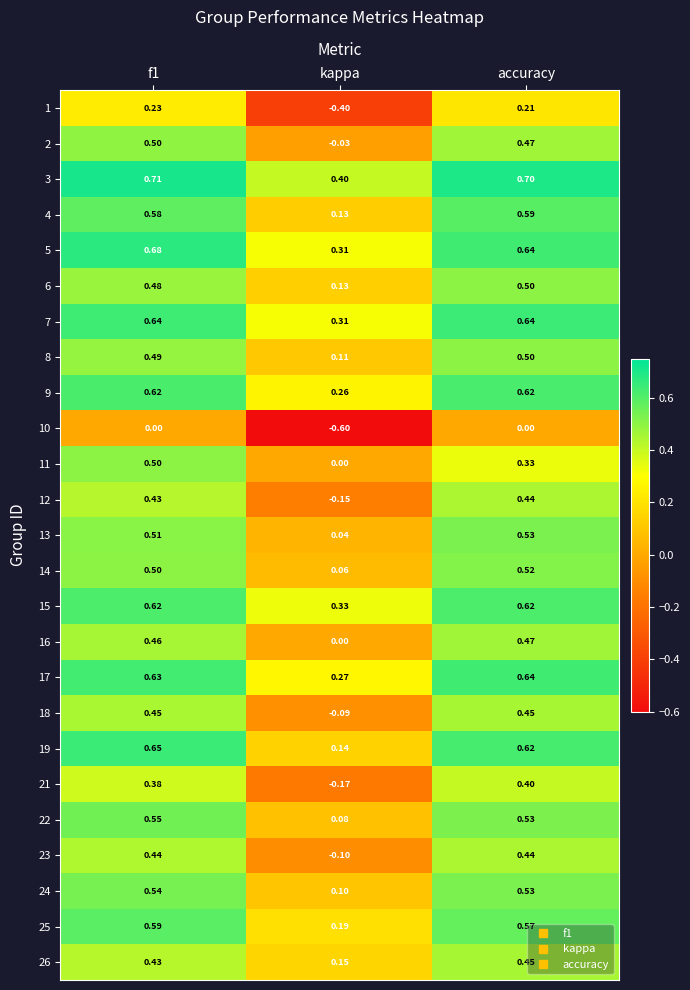

Where is 16 nearest to the value 0?

kappa